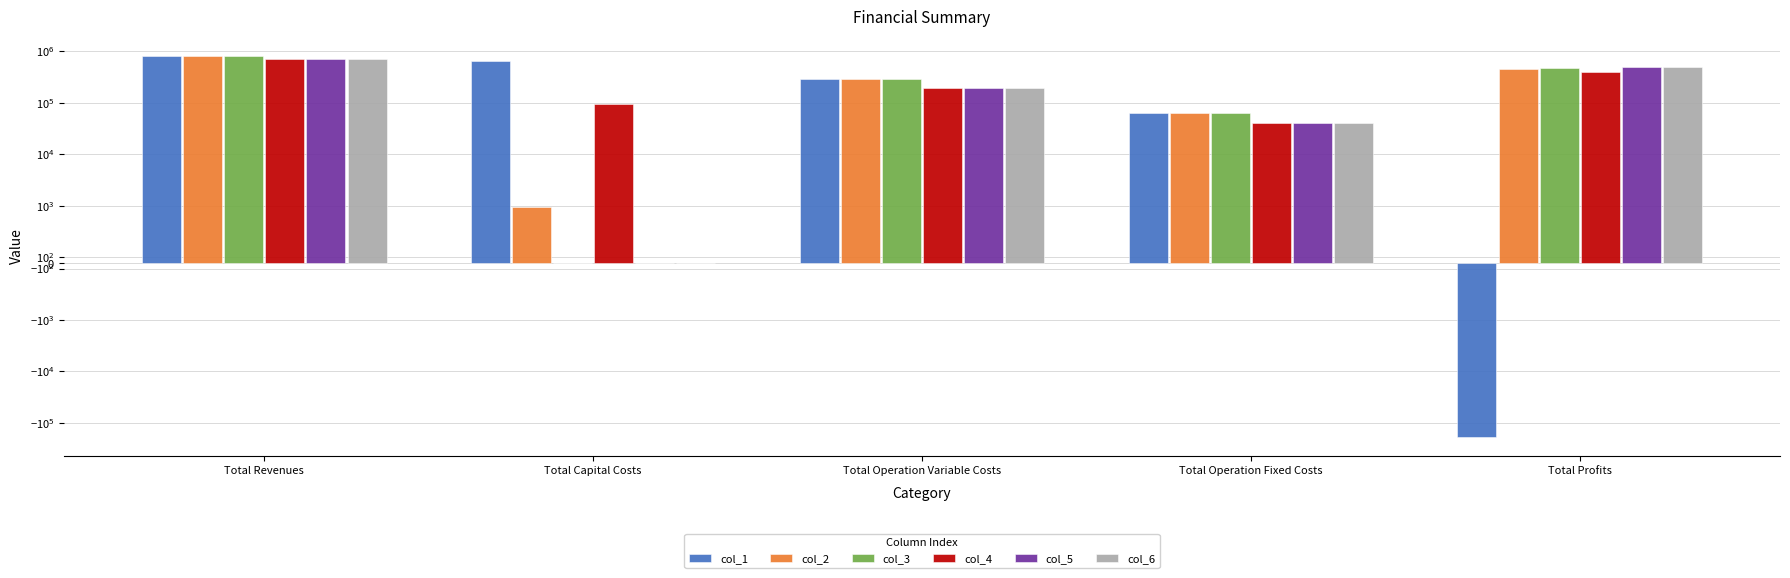

Which has a higher value, Total Profits or Total Revenues?

Total Revenues